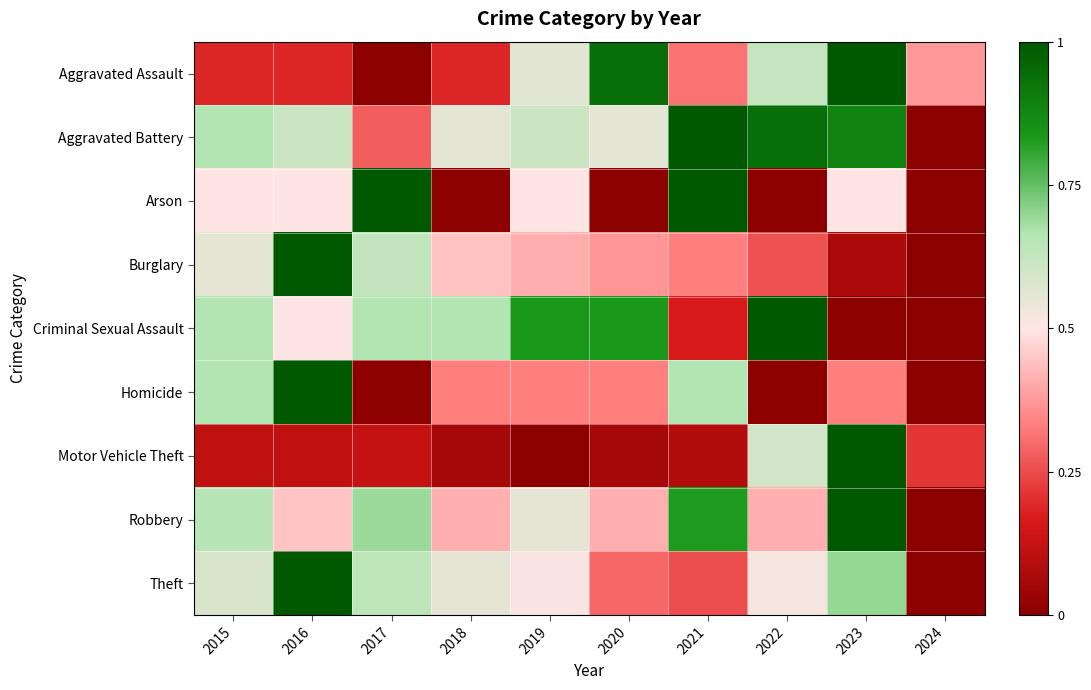

Reading left to right, list all the values displayed in this chart.

Aggravated Assault: 2015=0.2	2016=0.2	2017=0.0	2018=0.2	2019=0.6	2020=0.9	2021=0.3	2022=0.6	2023=1.0	2024=0.4
Aggravated Battery: 2015=0.7	2016=0.6	2017=0.3	2018=0.6	2019=0.6	2020=0.6	2021=1.0	2022=0.9	2023=0.9	2024=0.0
Arson: 2015=0.5	2016=0.5	2017=1.0	2018=0.0	2019=0.5	2020=0.0	2021=1.0	2022=0.0	2023=0.5	2024=0.0
Burglary: 2015=0.6	2016=1.0	2017=0.6	2018=0.4	2019=0.4	2020=0.4	2021=0.3	2022=0.3	2023=0.1	2024=0.0
Criminal Sexual Assault: 2015=0.7	2016=0.5	2017=0.7	2018=0.7	2019=0.8	2020=0.8	2021=0.2	2022=1.0	2023=0.0	2024=0.0
Homicide: 2015=0.7	2016=1.0	2017=0.0	2018=0.3	2019=0.3	2020=0.3	2021=0.7	2022=0.0	2023=0.3	2024=0.0
Motor Vehicle Theft: 2015=0.1	2016=0.1	2017=0.1	2018=0.1	2019=0.0	2020=0.1	2021=0.1	2022=0.6	2023=1.0	2024=0.2
Robbery: 2015=0.7	2016=0.4	2017=0.7	2018=0.4	2019=0.6	2020=0.4	2021=0.8	2022=0.4	2023=1.0	2024=0.0
Theft: 2015=0.6	2016=1.0	2017=0.6	2018=0.6	2019=0.5	2020=0.3	2021=0.2	2022=0.5	2023=0.7	2024=0.0